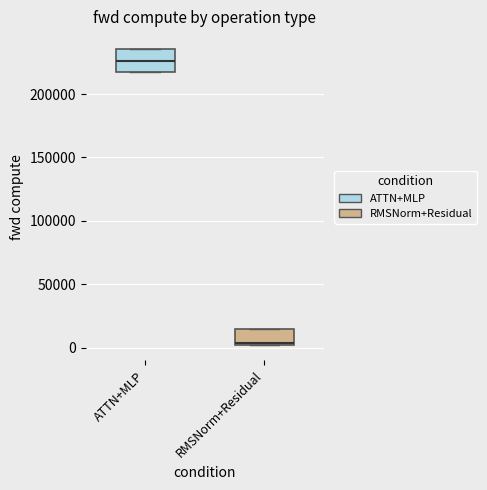

Reading left to right, read every box against the y-axis: the position of its median line, the range the box covers, and the ends of its whiskers. The values are not printed on the chart, so give them approximately, as read against the axis.

ATTN+MLP: median 225000, box 215000 to 235000, whiskers 215000 to 235000
RMSNorm+Residual: median 5000, box 0 to 15000, whiskers 0 to 15000